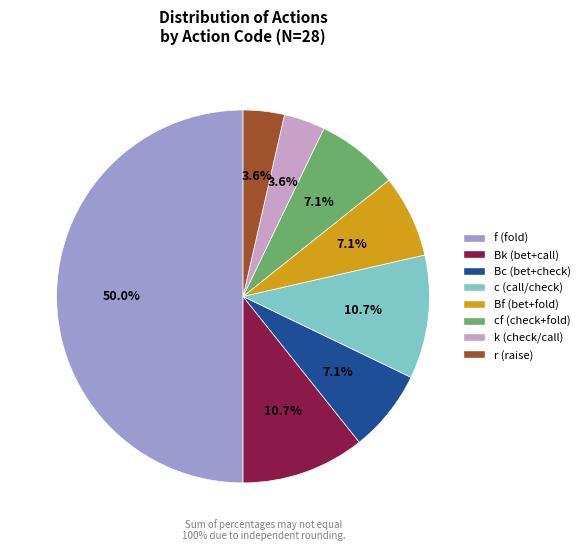

Rank the categories by value from highest to lowest.

f, Bk, c, Bc, Bf, cf, k, r